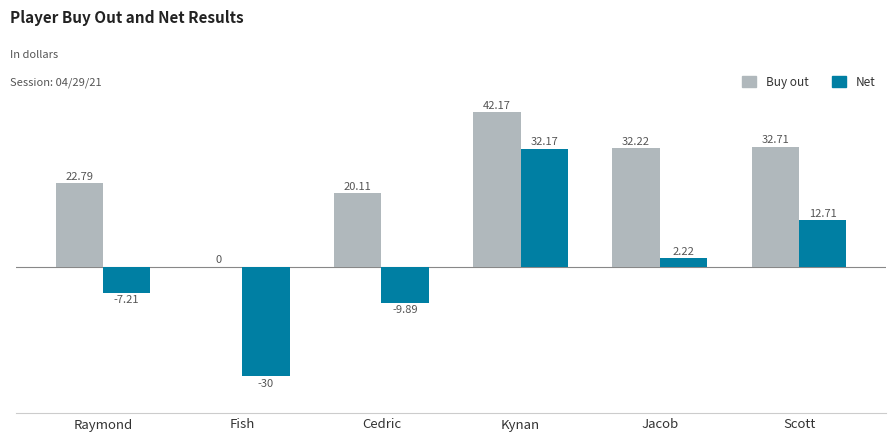

What is the total value across all series at Raymond?

15.6